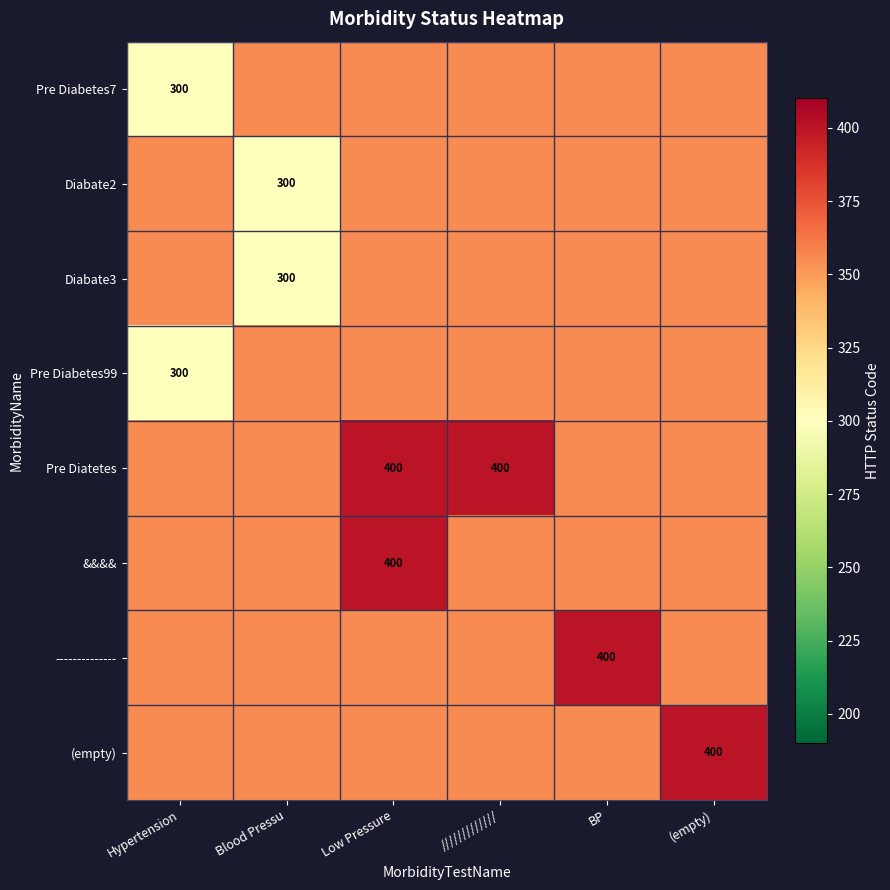

What is the maximum value shown in the chart?

400.0